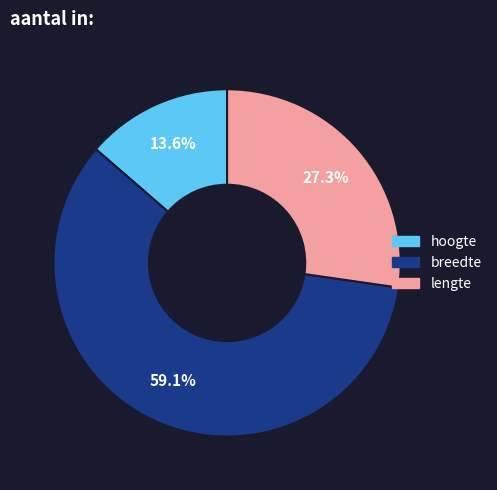

To the nearest percent, what percentage of the pie is lengte?

27%